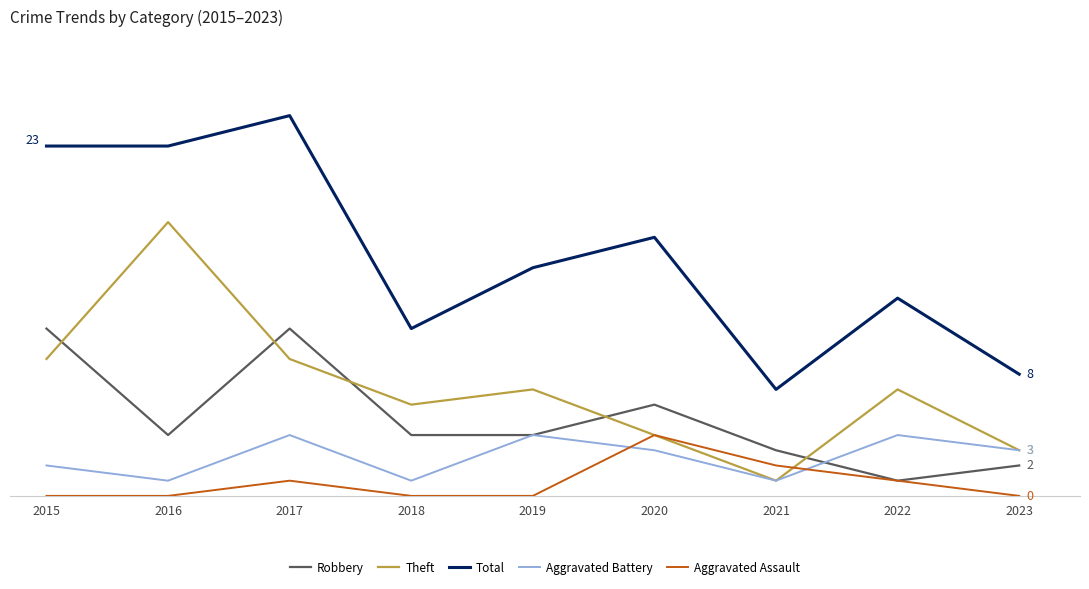

Rank the series by their maximum value, from highest to lowest.

Total, Theft, Robbery, Aggravated Battery, Aggravated Assault